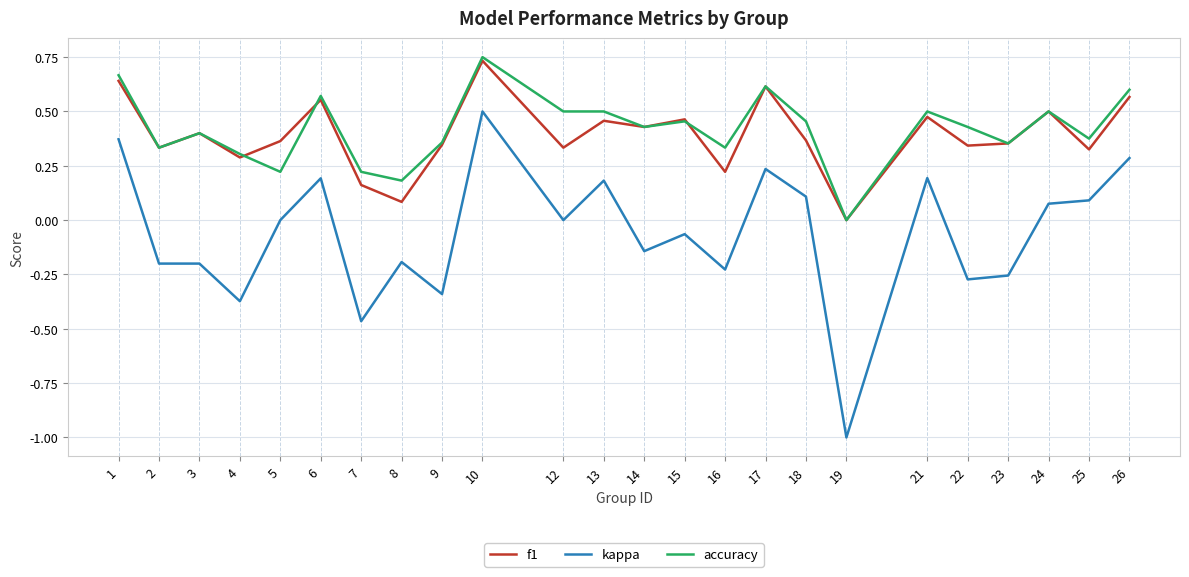

Which category has the lowest value across all series?

19